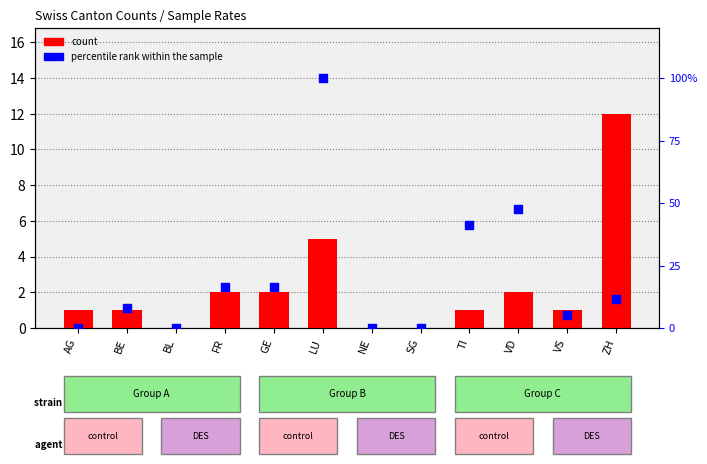

At how many categories does at least one series exceed 55?

1